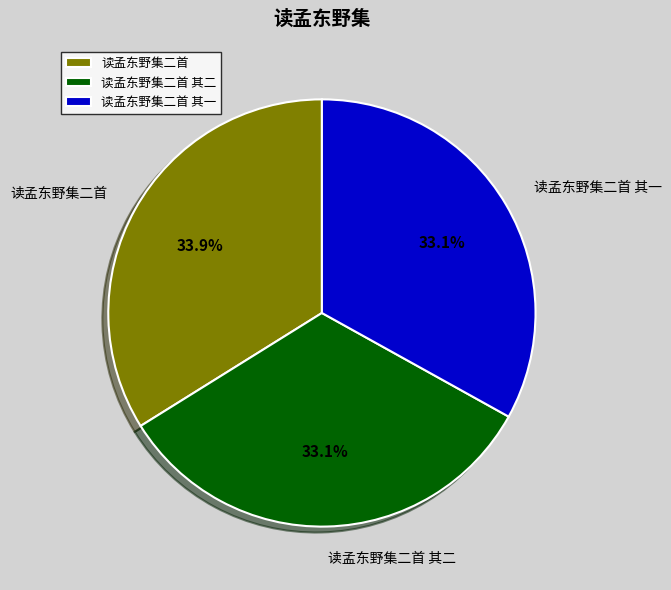

Is the sum of 读孟东野集二首 其一 and 读孟东野集二首 其二 greater than half?

Yes